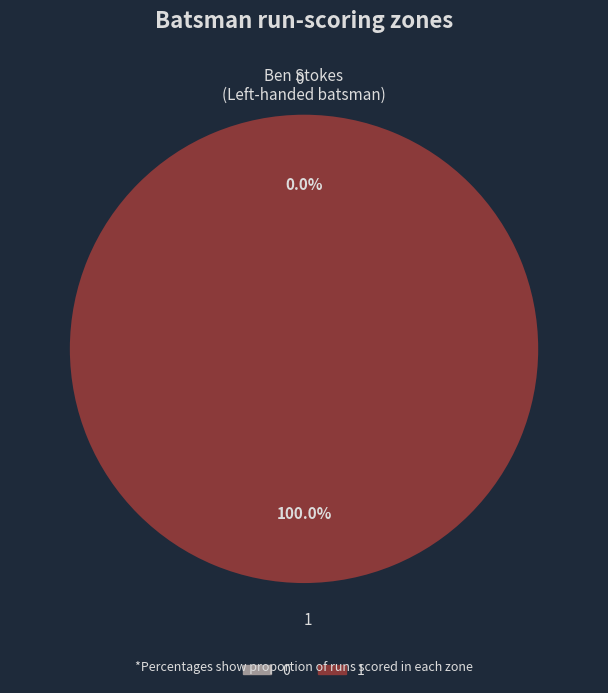

How many segments does this pie chart have?

2